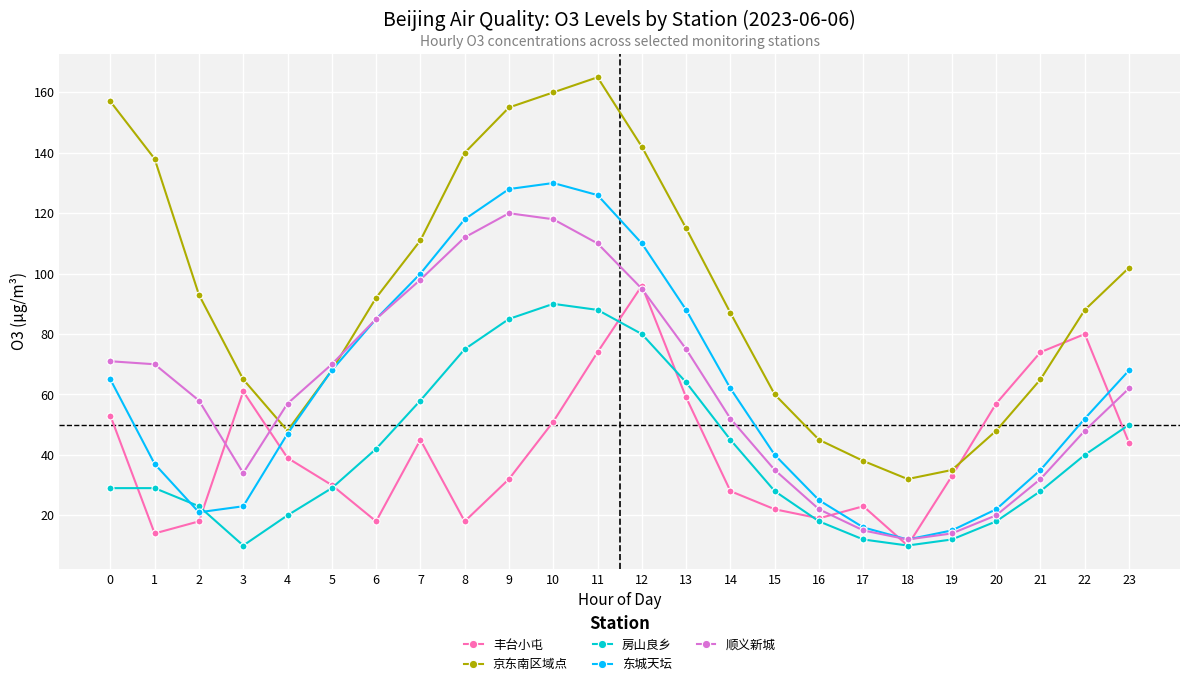

What is the sum of all 东城天坛 values?

1493